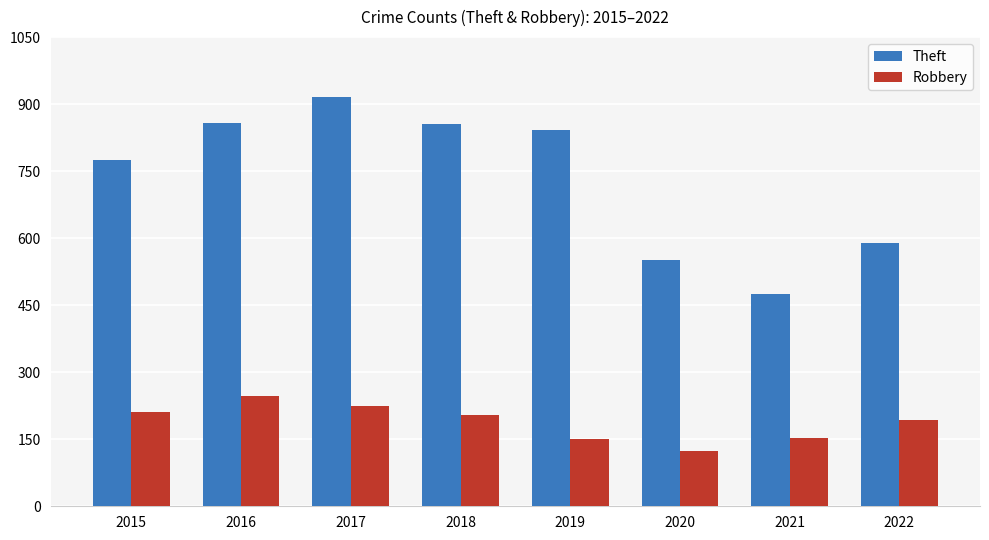

What is the spread (max minus min) of values at 2018?

652